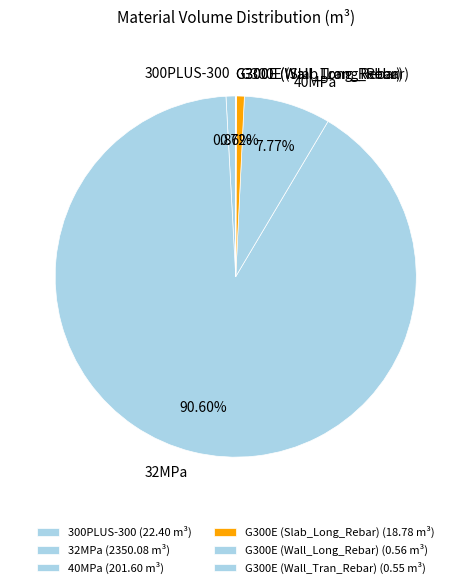

Does any single category account for the majority?

Yes